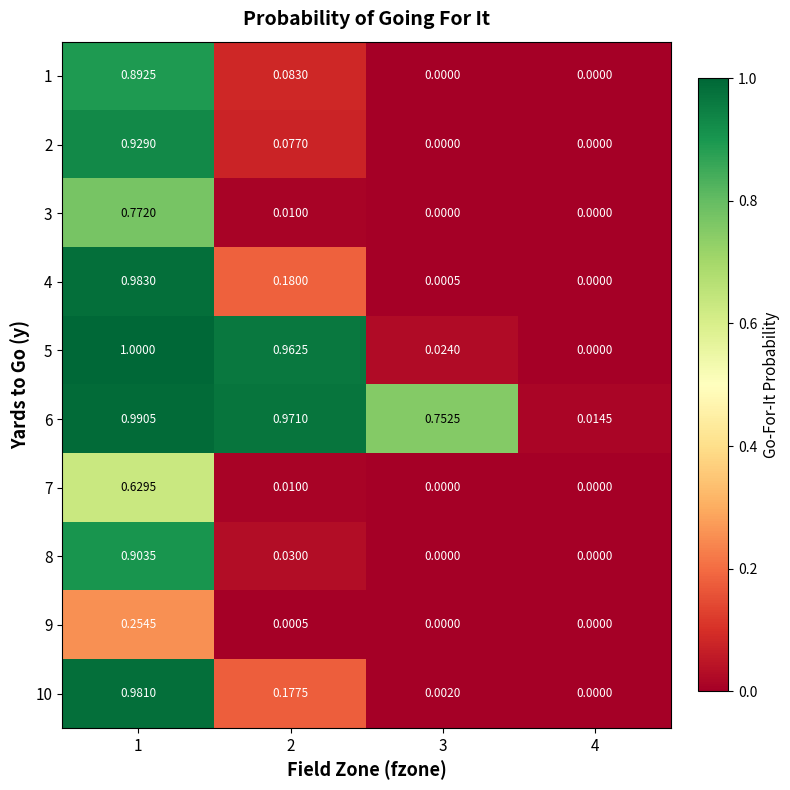

Is the value of 1 at 2 greater than the value of 4 at 4?

Yes